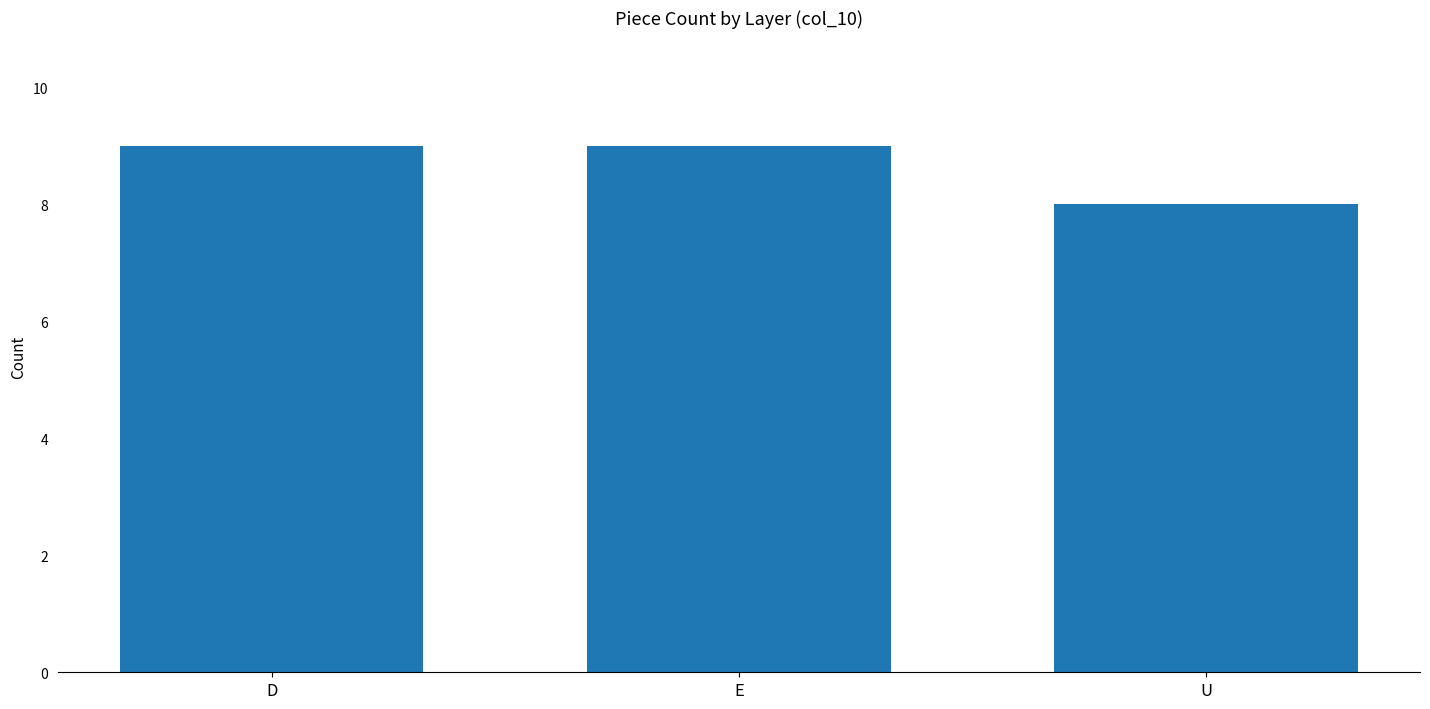

What is the value of the 1st bar from the left?

9